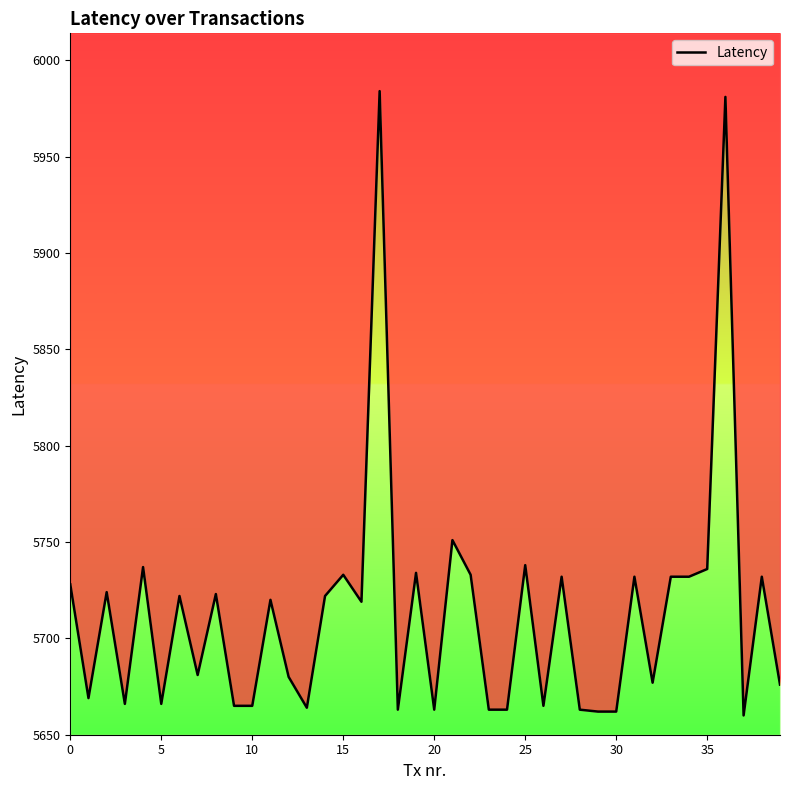

What is the label of the 24th point from the right?

16